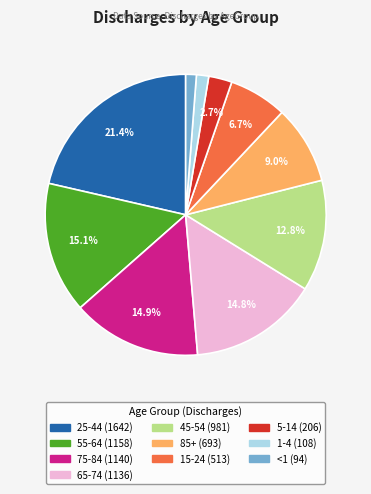

To the nearest percent, what is the average slice percentage?

10%